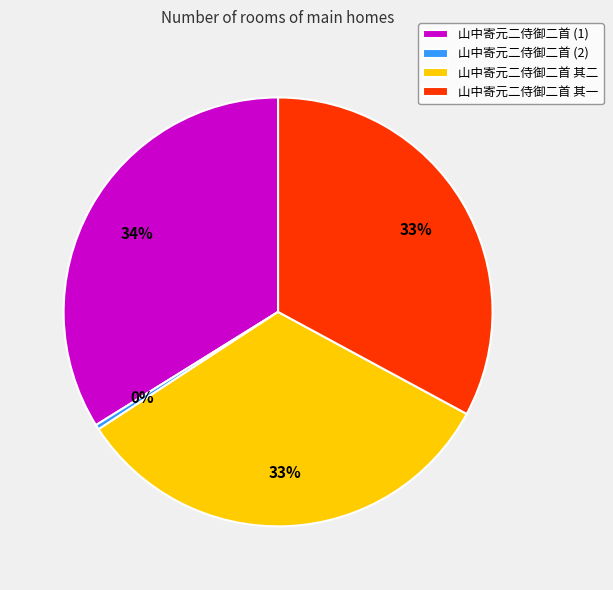

How many segments does this pie chart have?

4